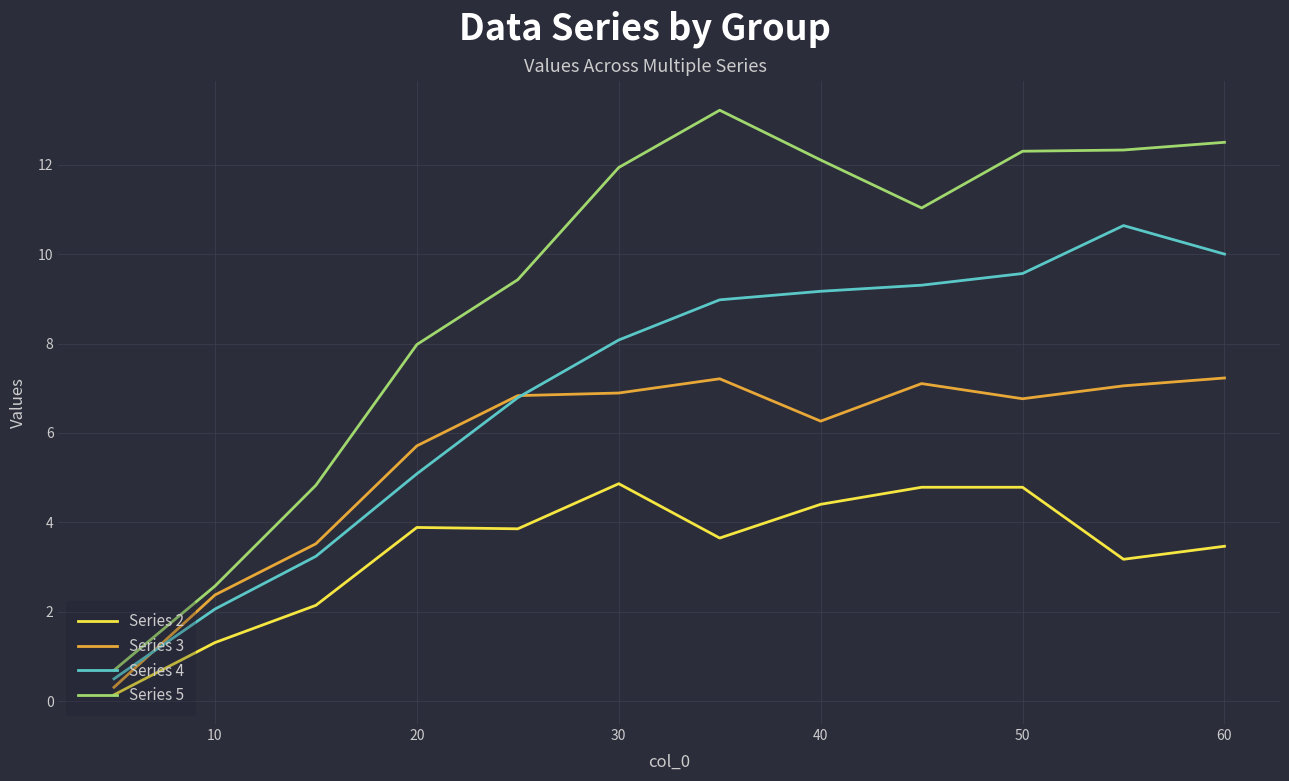

Which series has the largest total across all categories?

Series 5